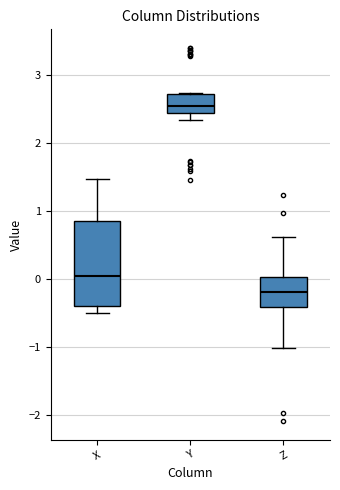

Which box is the tallest, from its lower edge to its upper edge?

X